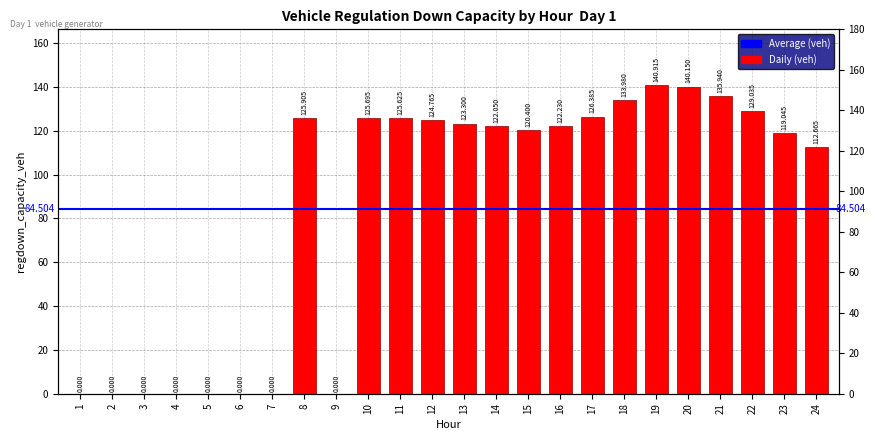

Reading left to right, list all the values displayed in this chart.

0.0	0.0	0.0	0.0	0.0	0.0	0.0	125.9	0.0	125.7	125.6	124.8	123.3	122.0	120.4	122.2	126.4	134.0	140.9	140.2	135.9	129.0	119.0	112.7